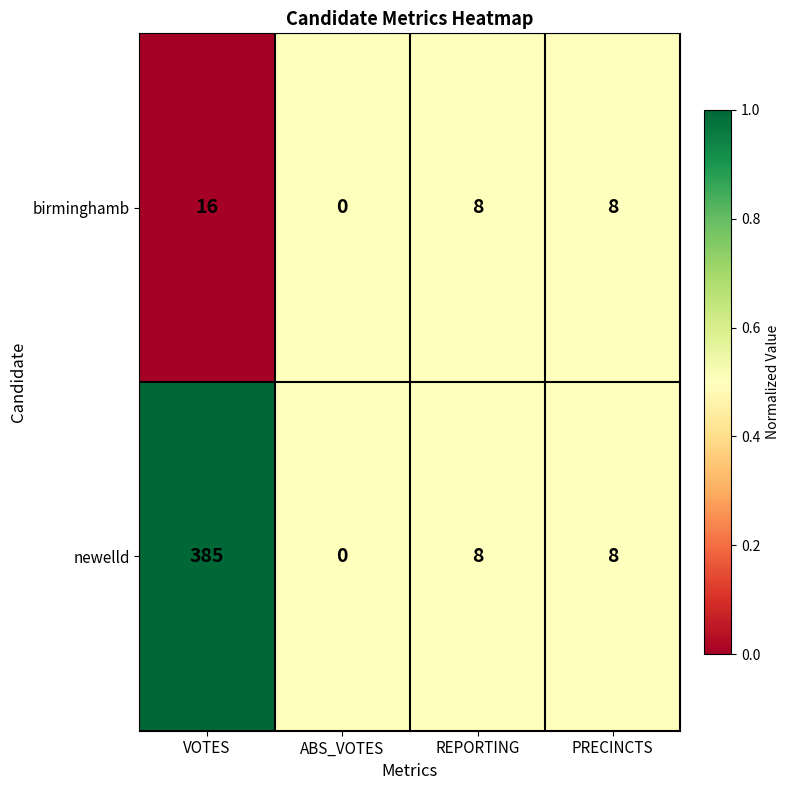

Which series changed the most between VOTES and ABS_VOTES?

newelld